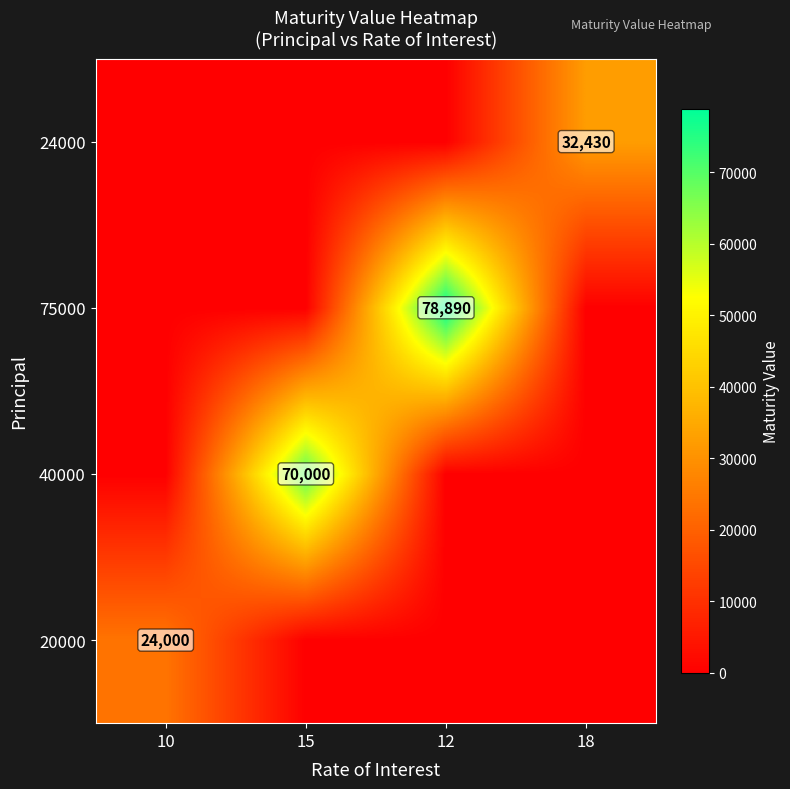

Is the value of 40000 at 15 greater than the value of 24000 at 18?

Yes